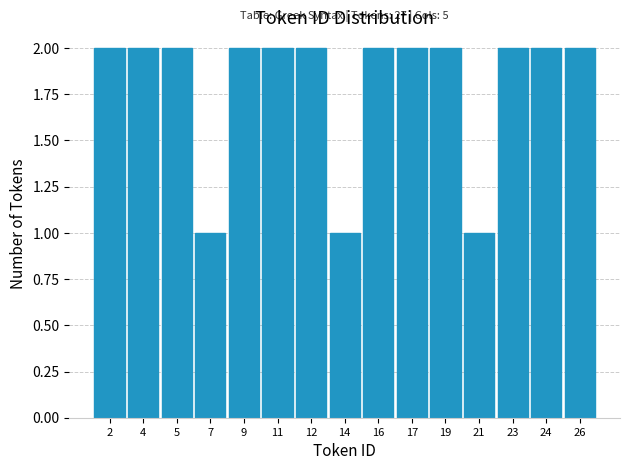

Reading right to left, extract all data points from this chart.

26=2	24=2	23=2	21=1	19=2	17=2	16=2	14=1	12=2	11=2	9=2	7=1	5=2	4=2	2=2